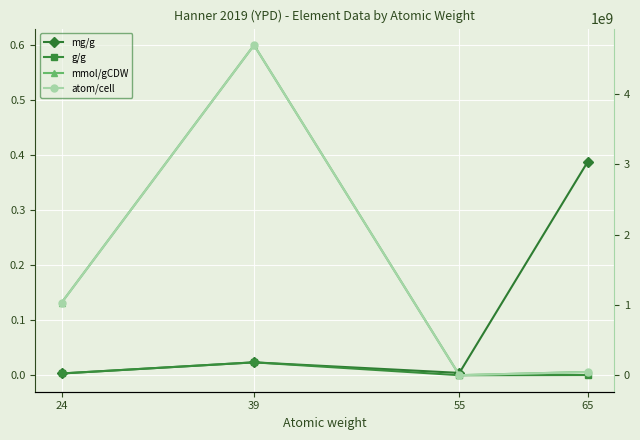

Read the mg/g value at 65.

0.4